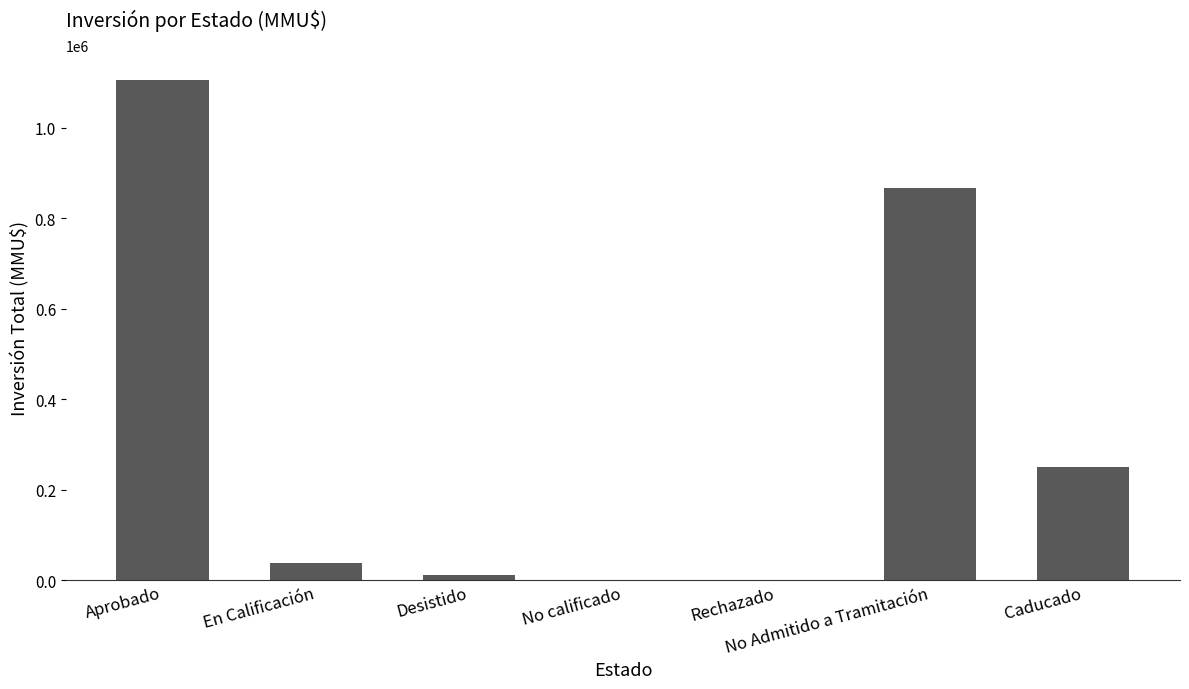

The chart shows a value of 1977870 at Aprobado. True or false?

False